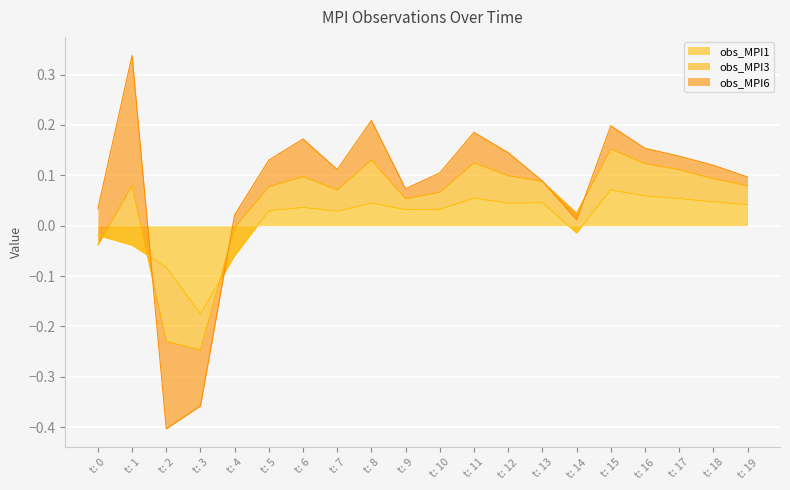

At which label does obs_MPI1 first exceed 0?

t: 5